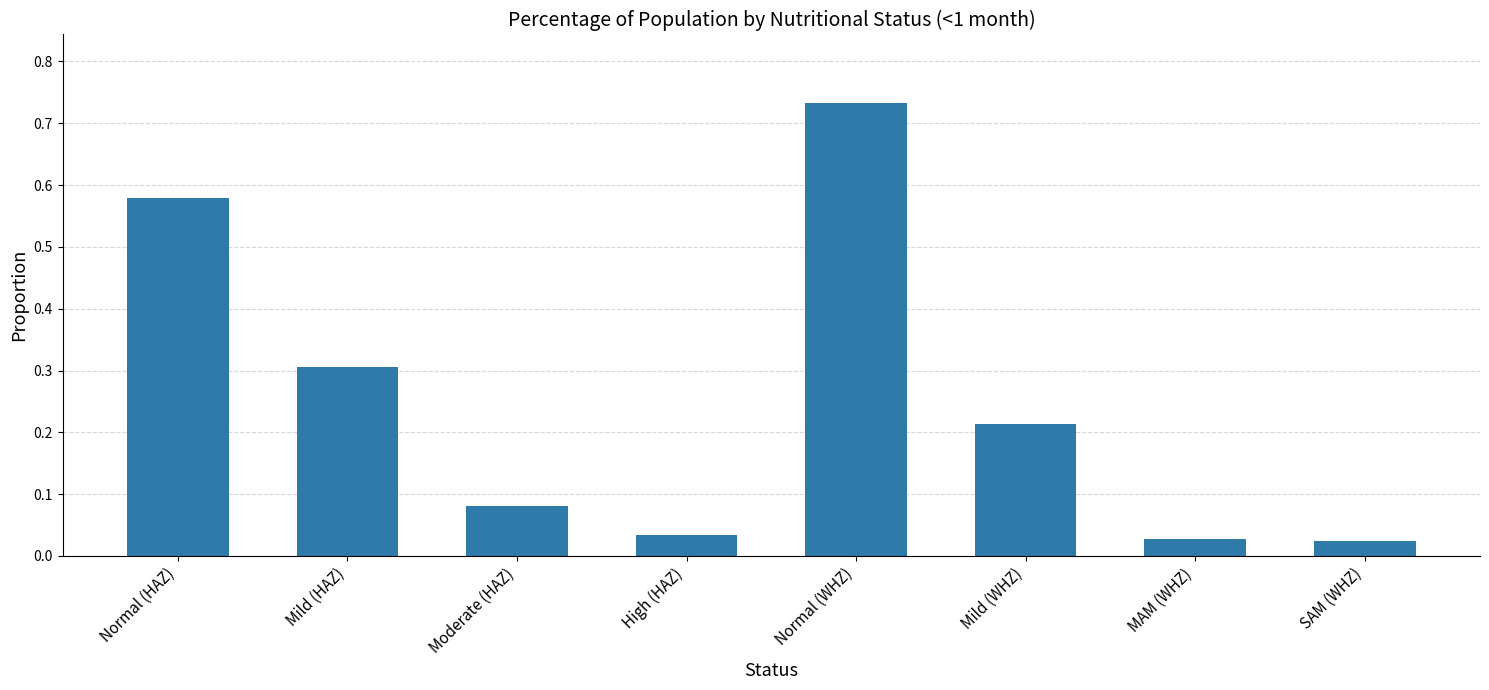

At which category does the chart reach its peak across all series?

Normal (WHZ)